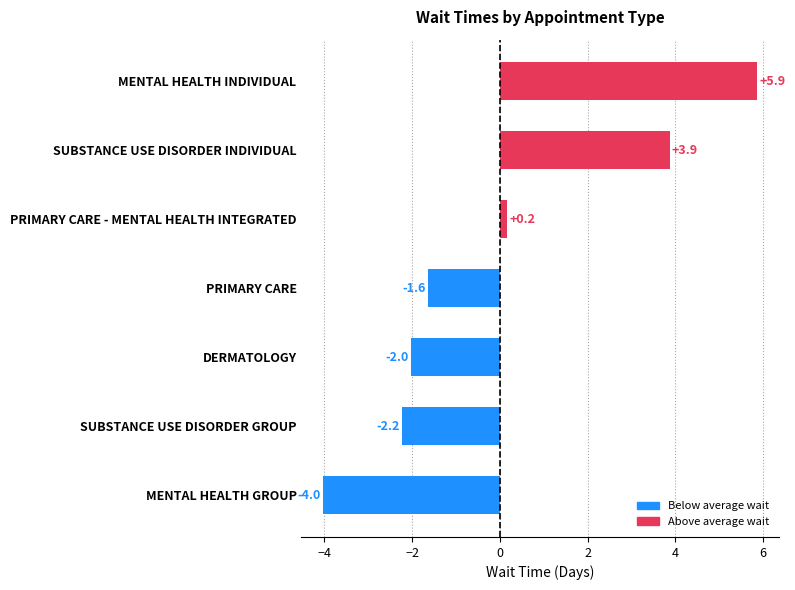

At which label is the value closest to 0?

PRIMARY CARE - MENTAL HEALTH INTEGRATED